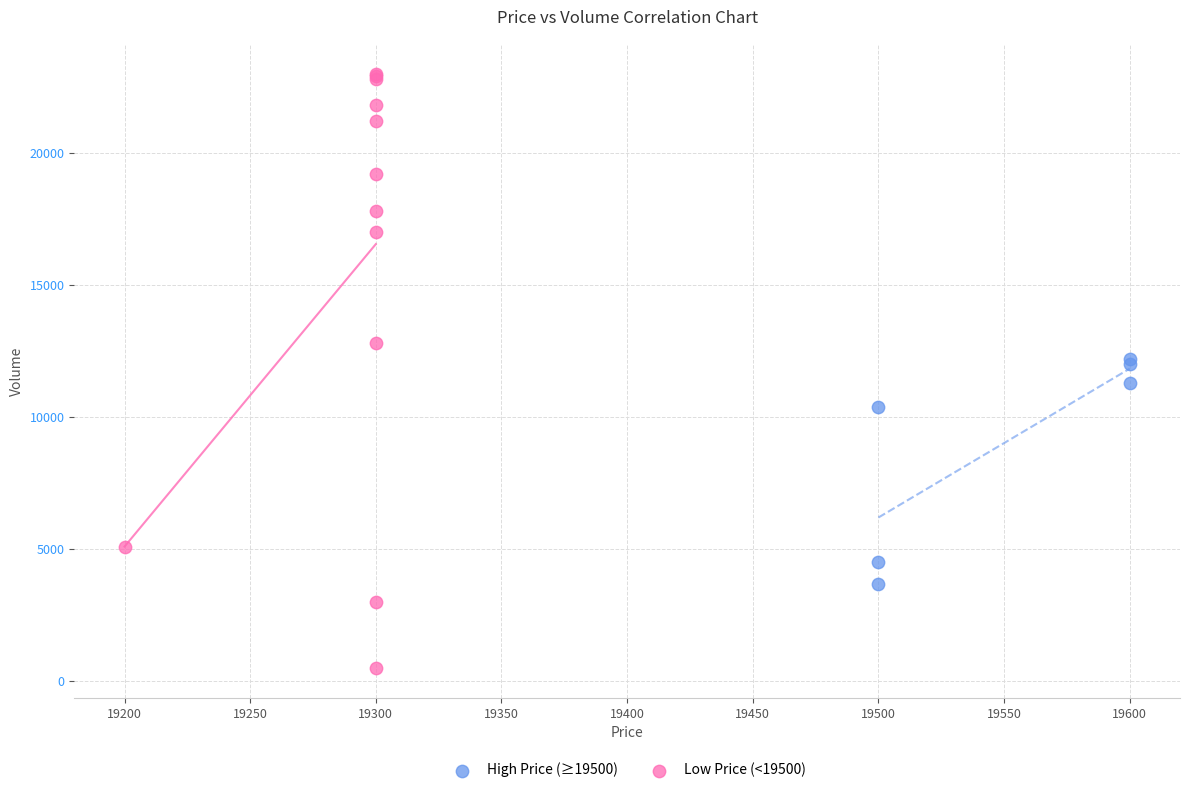

Which series contains the lowest Y value?

Low Price (<19500)